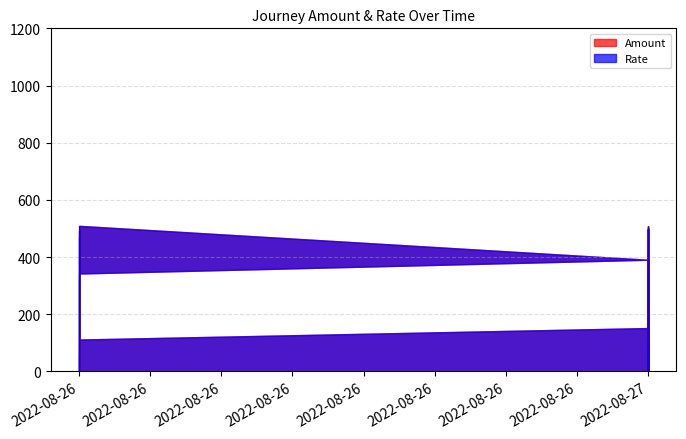

What is the highest value of the Amount series?

509.1